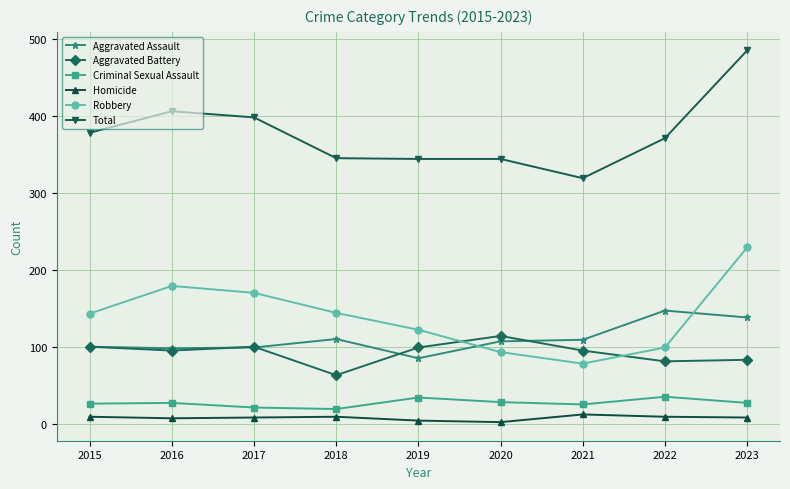

At how many categories does at least one series exceed 149?

9